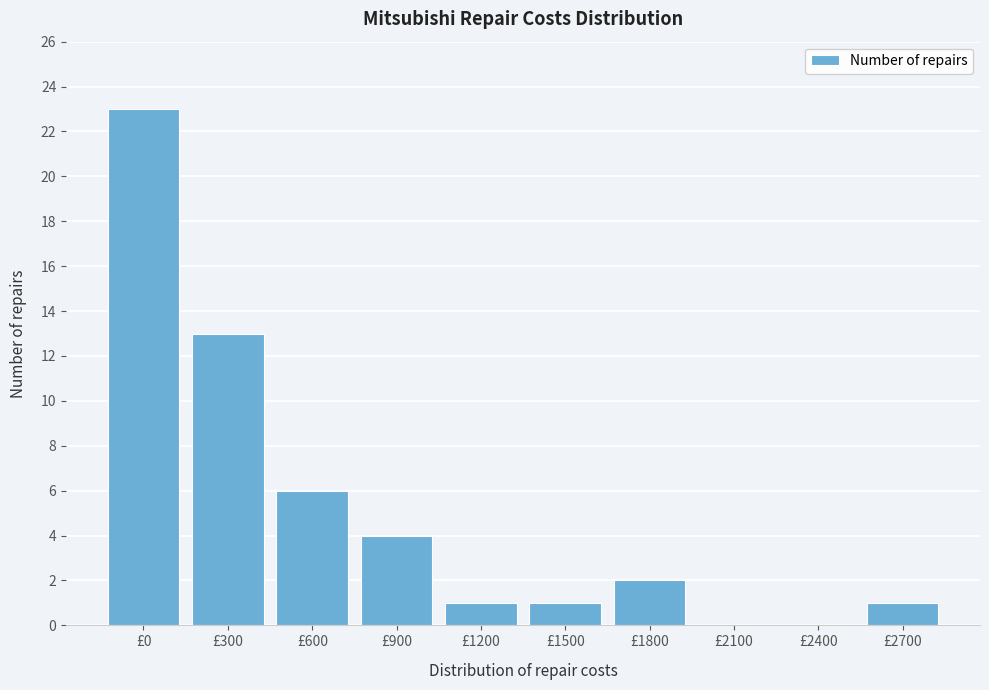

Reading right to left, list all the values displayed in this chart.

£2700=1	£2400=0	£2100=0	£1800=2	£1500=1	£1200=1	£900=4	£600=6	£300=13	£0=23